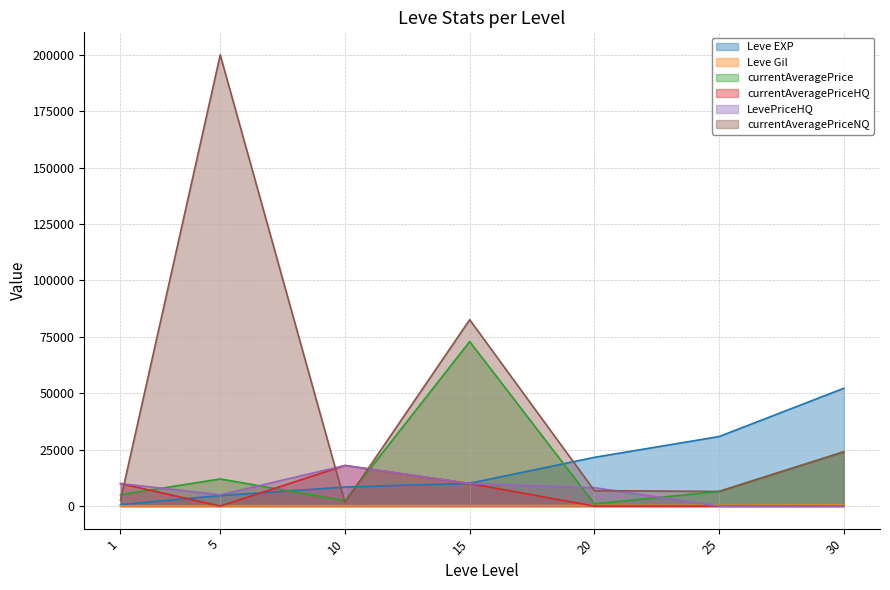

Reading left to right, transcribe all the data shown in this chart.

Leve EXP: 630.0	4660.0	8430.0	10100.0	21600.0	30820.0	52220.0
Leve Gil: 112.0	140.0	172.0	226.0	295.0	336.0	460.0
currentAveragePrice: 5033.3	12028.0	2402.1	72933.3	995.0	6497.5	24065.0
currentAveragePriceHQ: 10000.0	0.0	18000.0	10000.0	0.0	0.0	0.0
LevePriceHQ: 10000.0	5000.0	18000.0	10000.0	8166.7	0.0	0.0
currentAveragePriceNQ: 2550.0	200000.0	1535.6	82615.3	6850.8	6497.5	24065.0